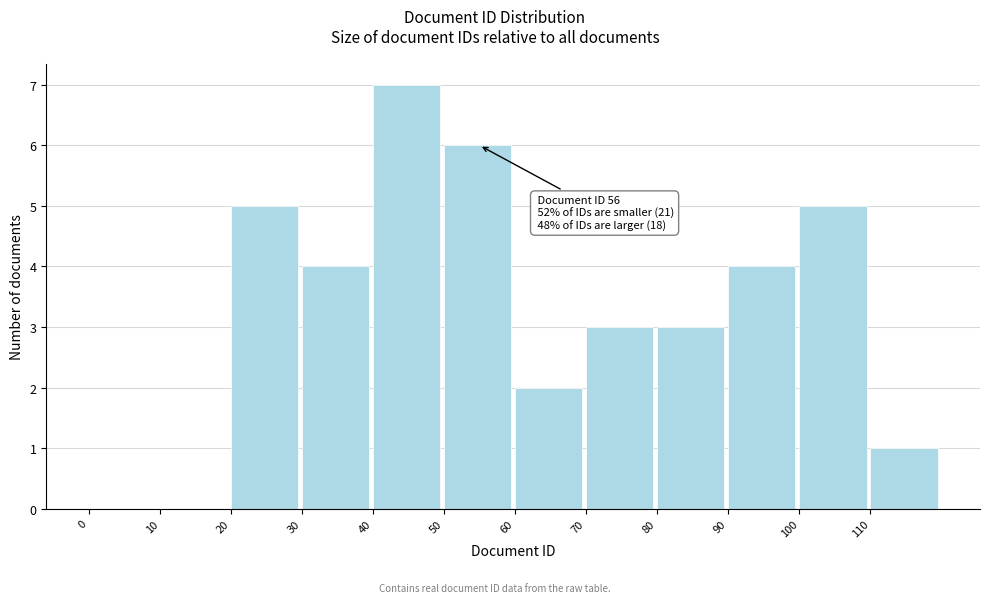

Which range on the x-axis has the tallest bar?

40 to 50